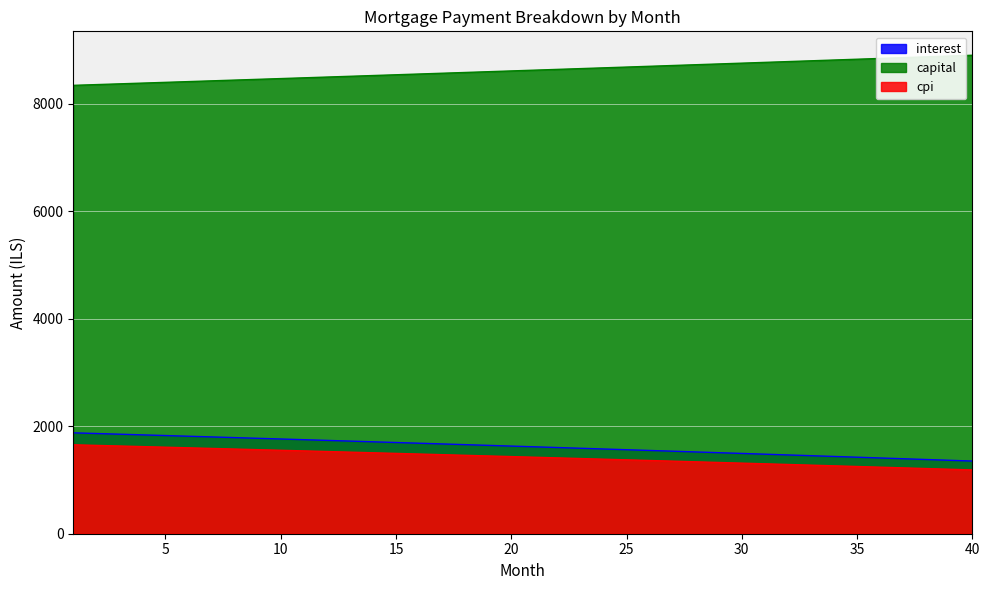

Is the value of cpi at 16 greater than the value of interest at 12?

No